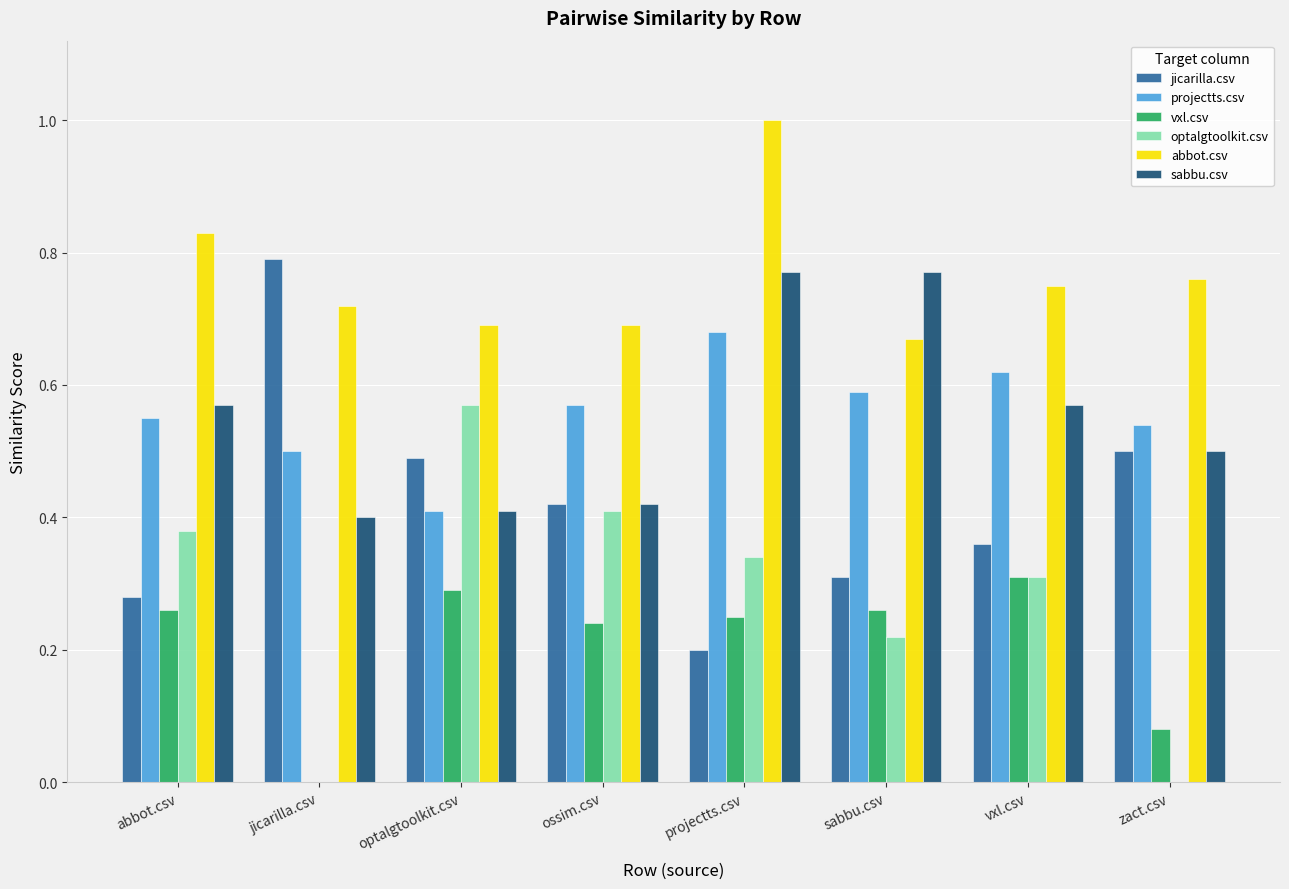

True or false: optalgtoolkit.csv has a value of 0.2 at sabbu.csv.

True